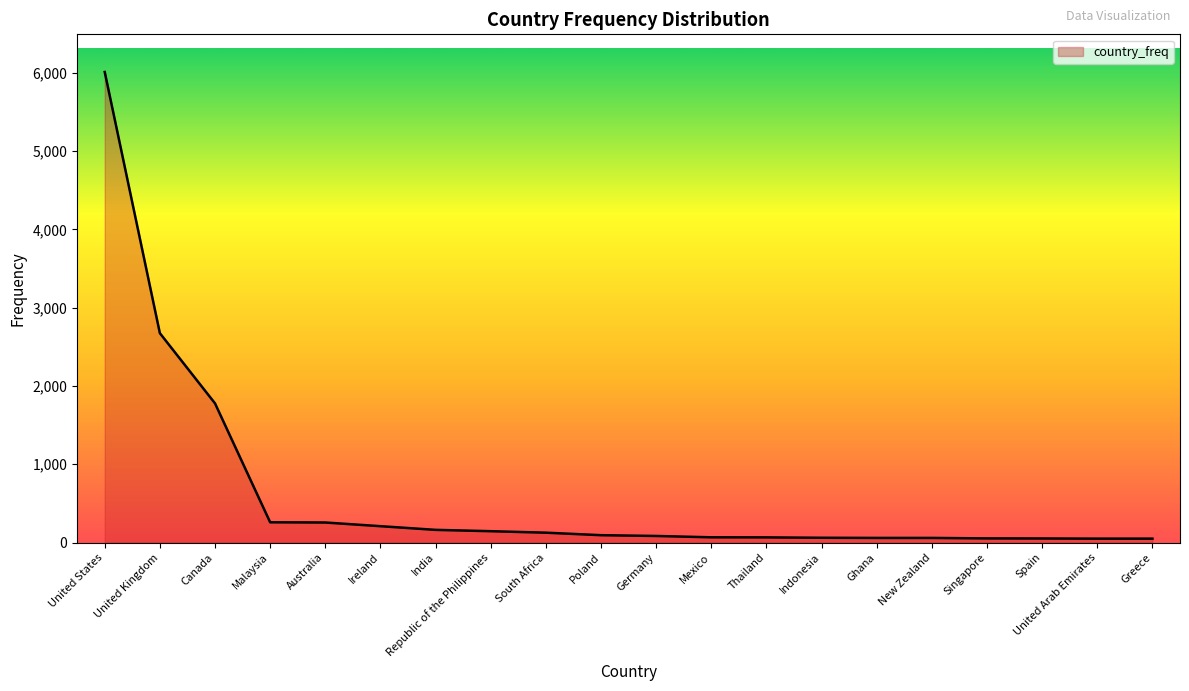

What is the change in value from Republic of the Philippines to Spain?

-93